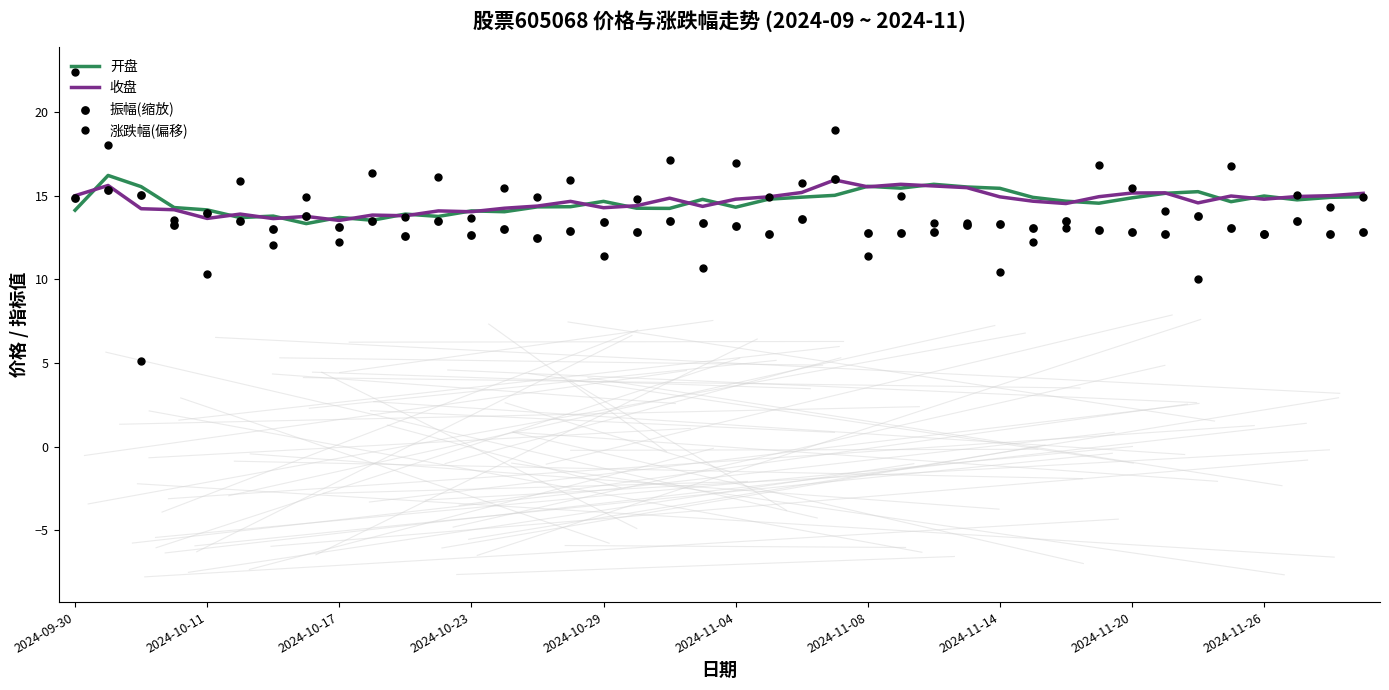

Which series contains the lowest Y value?

涨跌幅(偏移)